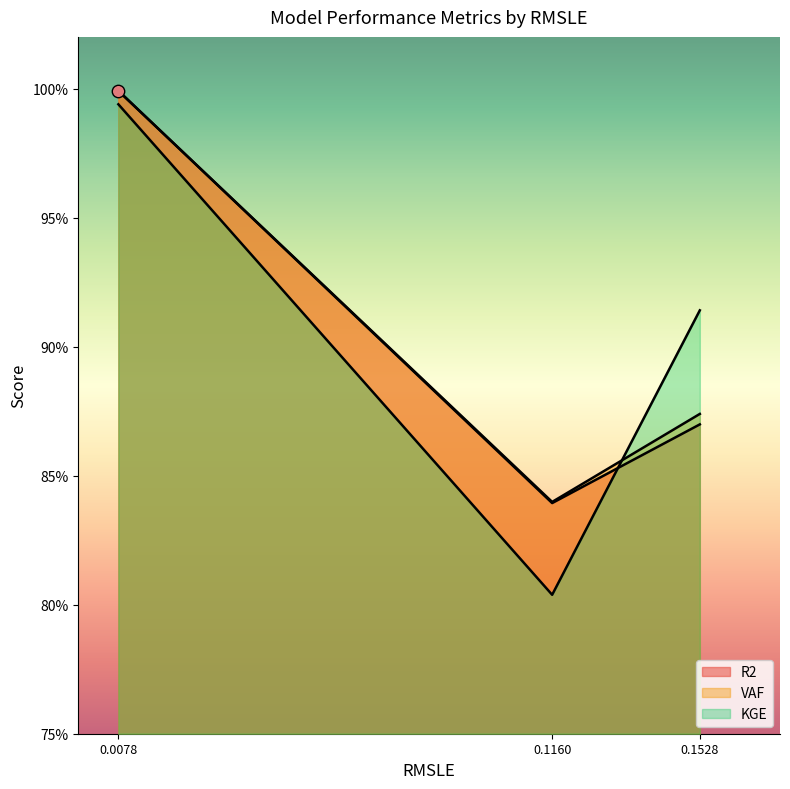

Is the value of KGE at 0.0078 greater than the value of R2 at 0.1160?

Yes